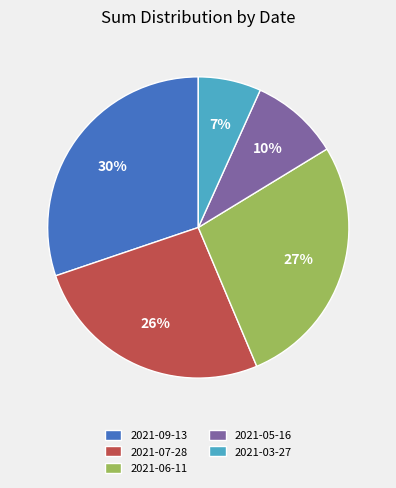

How many slices are in this pie chart?

5